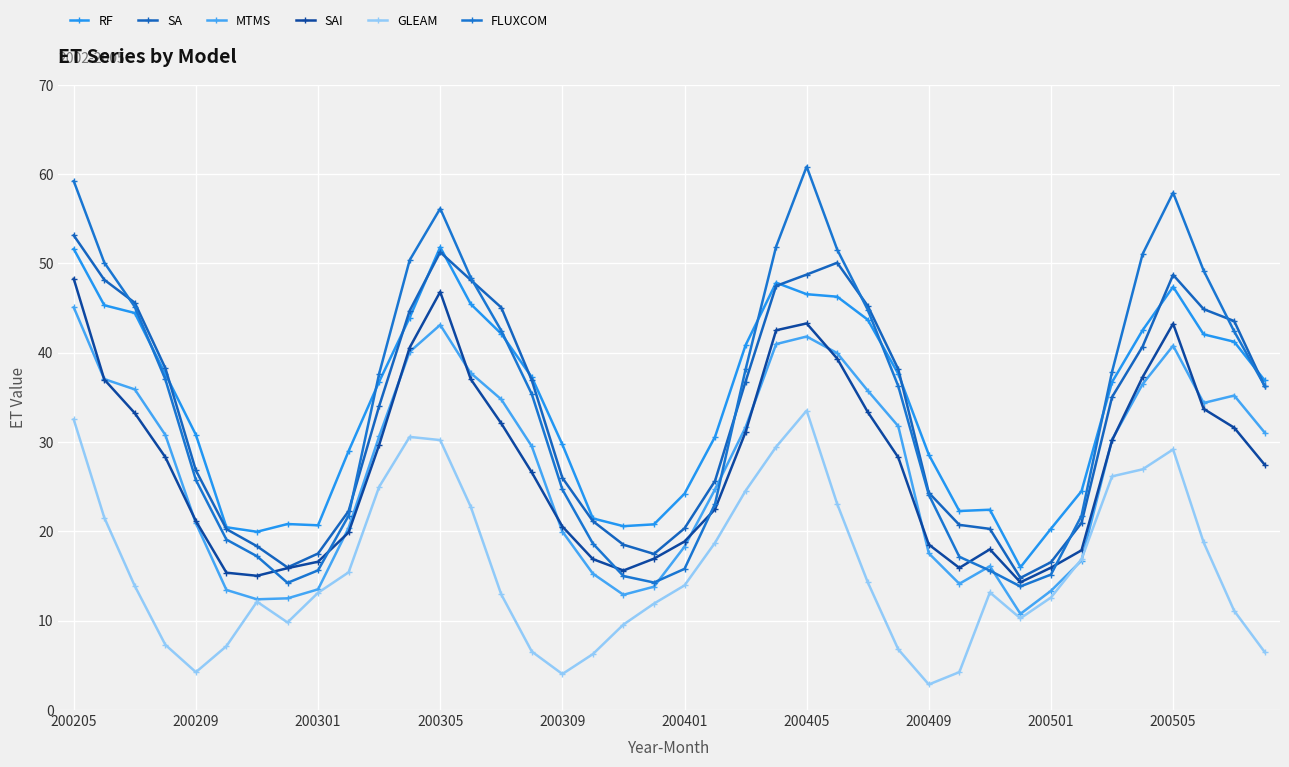

What is the maximum value for FLUXCOM?

60.8